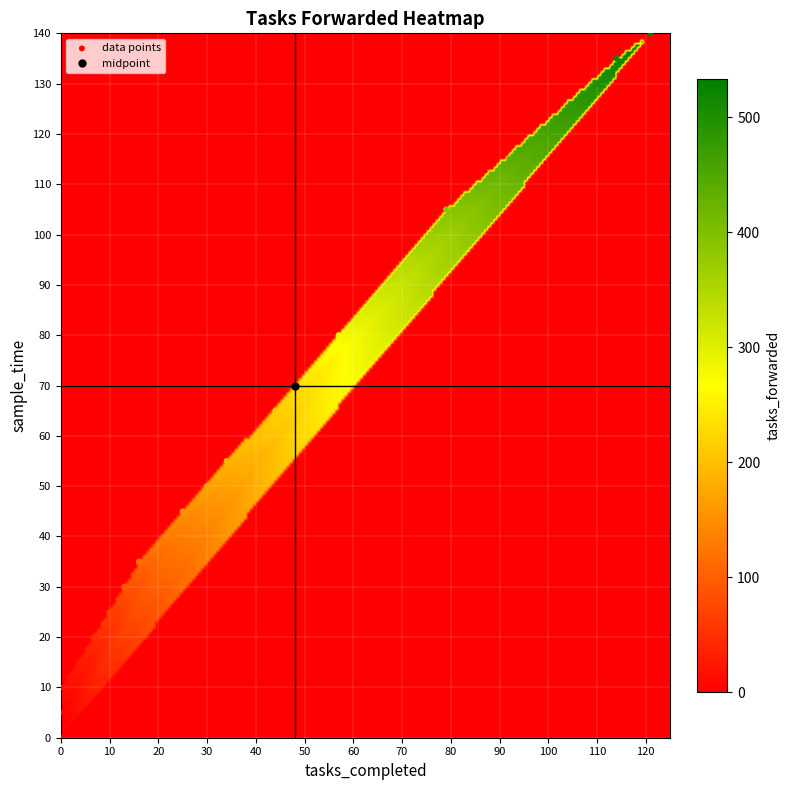

What is the range of Y values (max minus min)?

140